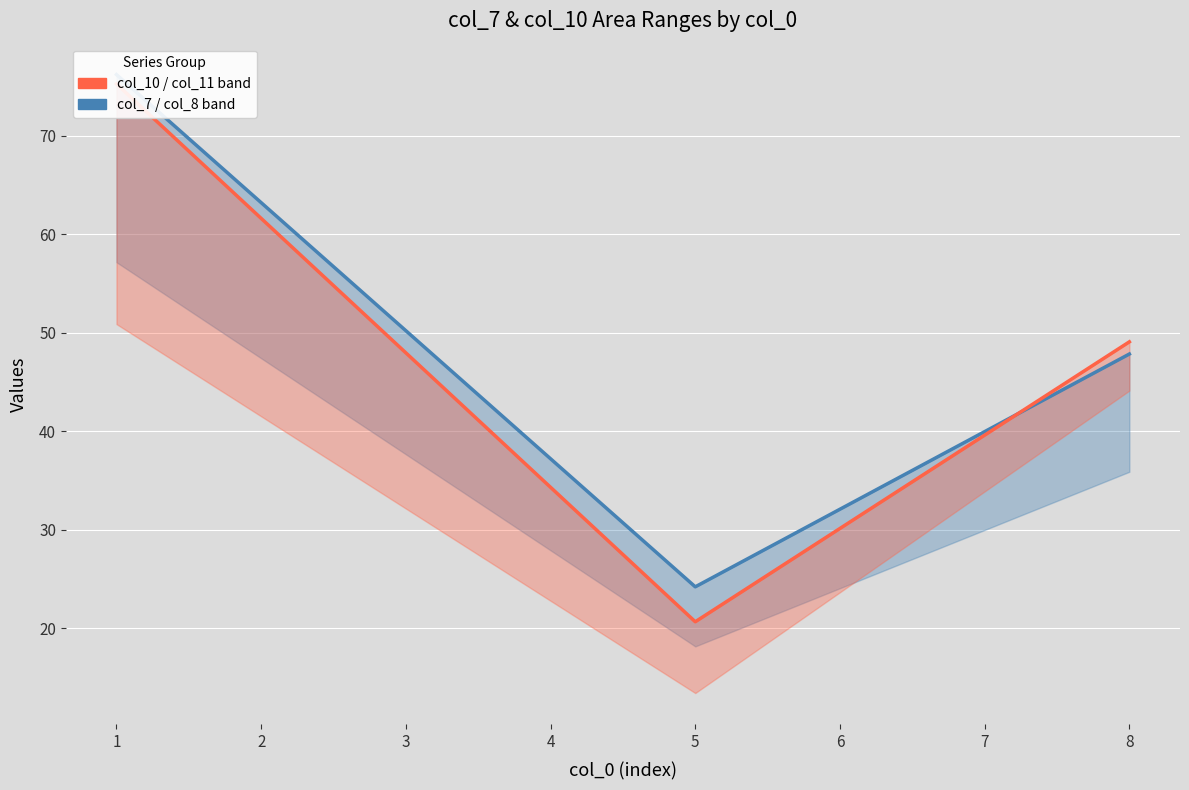

Which series has the largest total across all categories?

col_7 (upper blue)